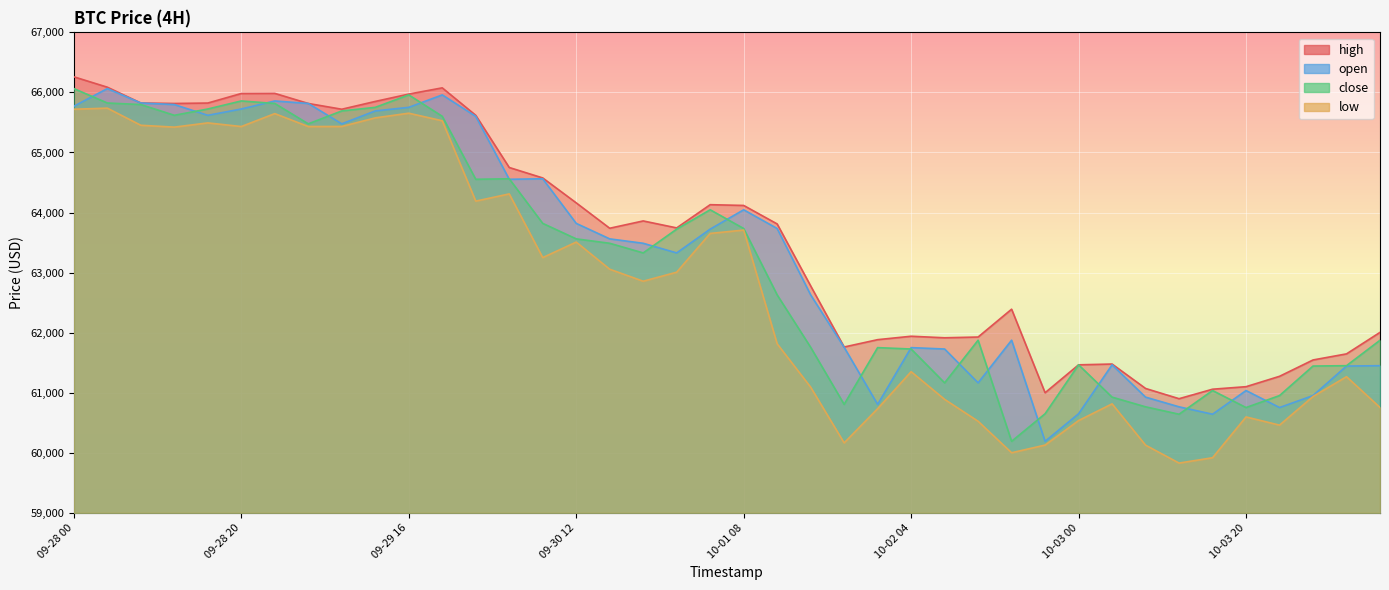

Where is the first local minimum for open?

09-28 16